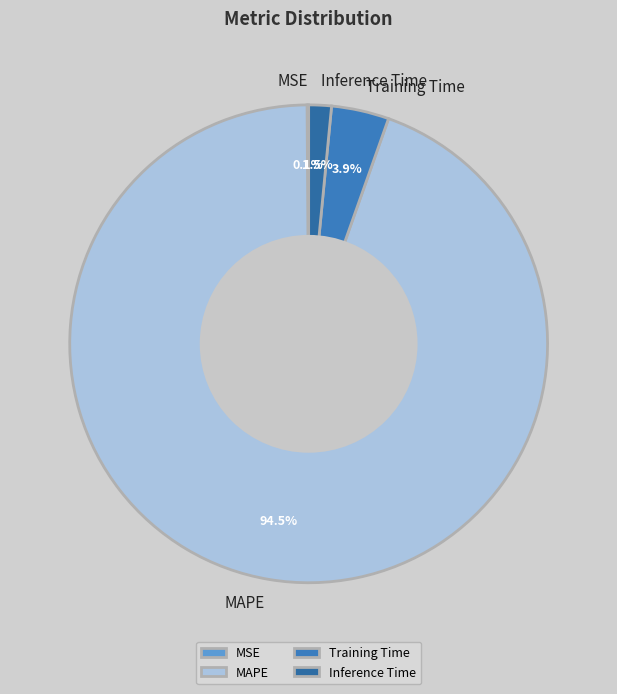

Which category accounts for the majority?

MAPE